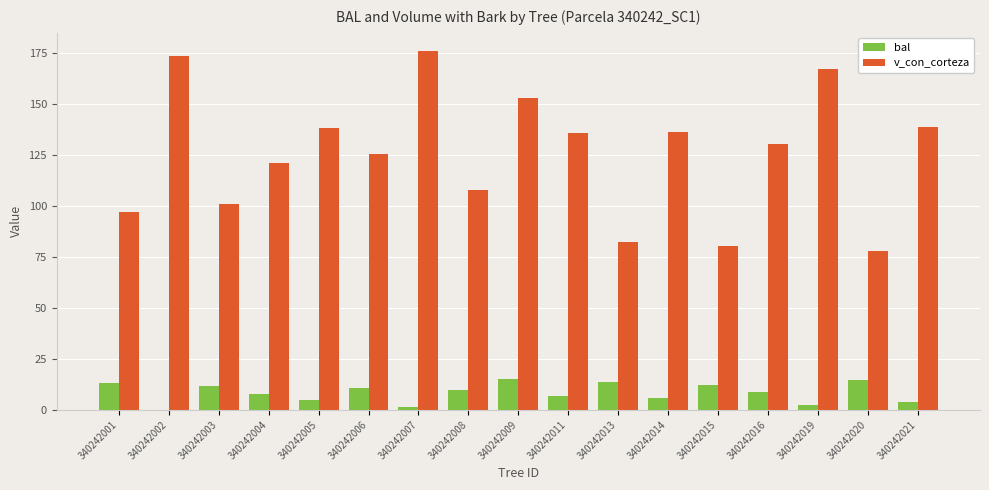

Which series has the largest total across all categories?

v_con_corteza